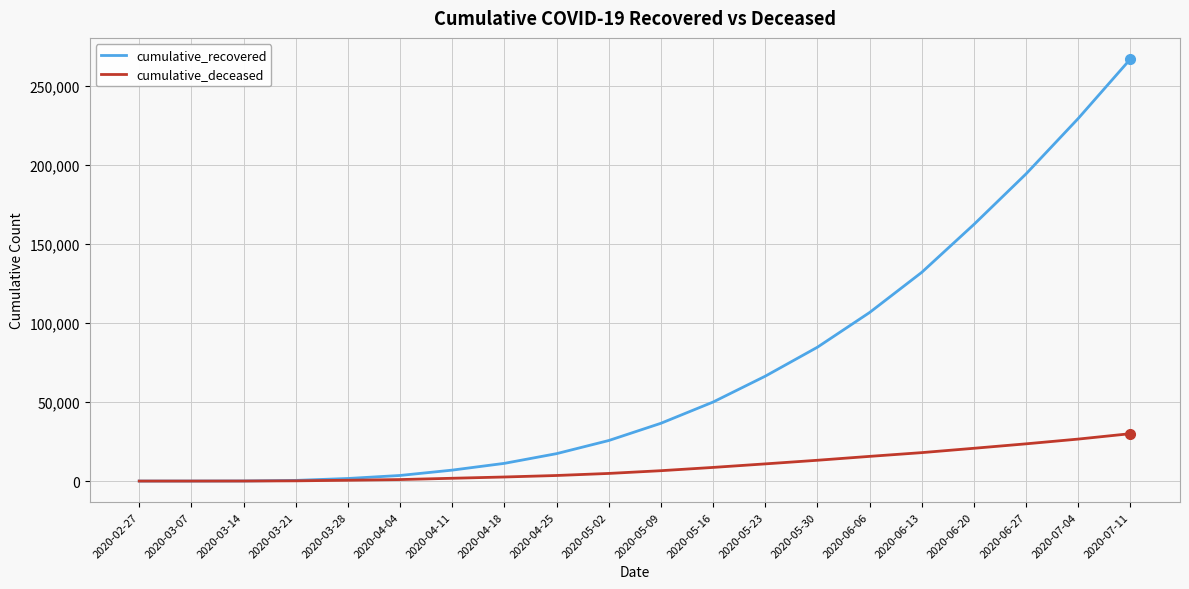

The value of cumulative_deceased at 2020-06-13 is 17983. True or false?

True